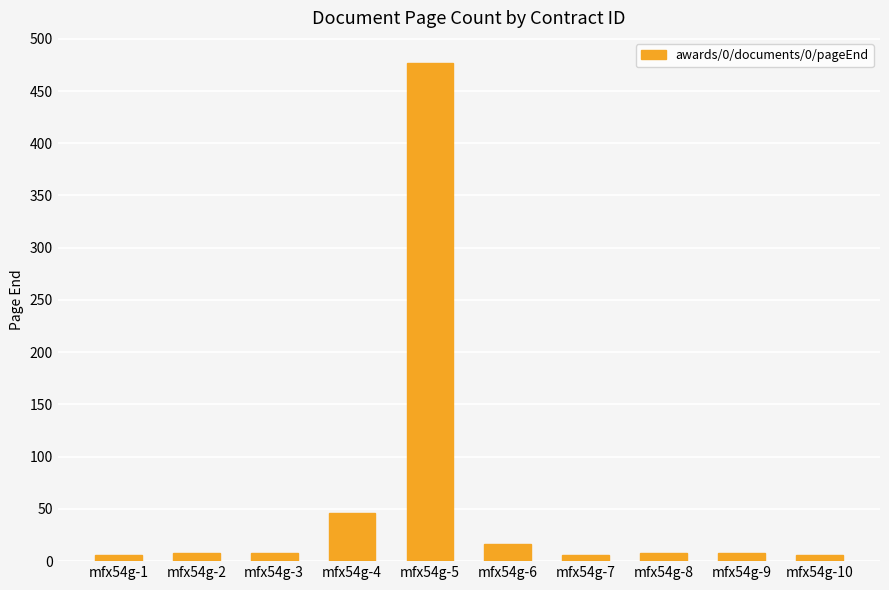

At which label is the value closest to 241?

mfx54g-4